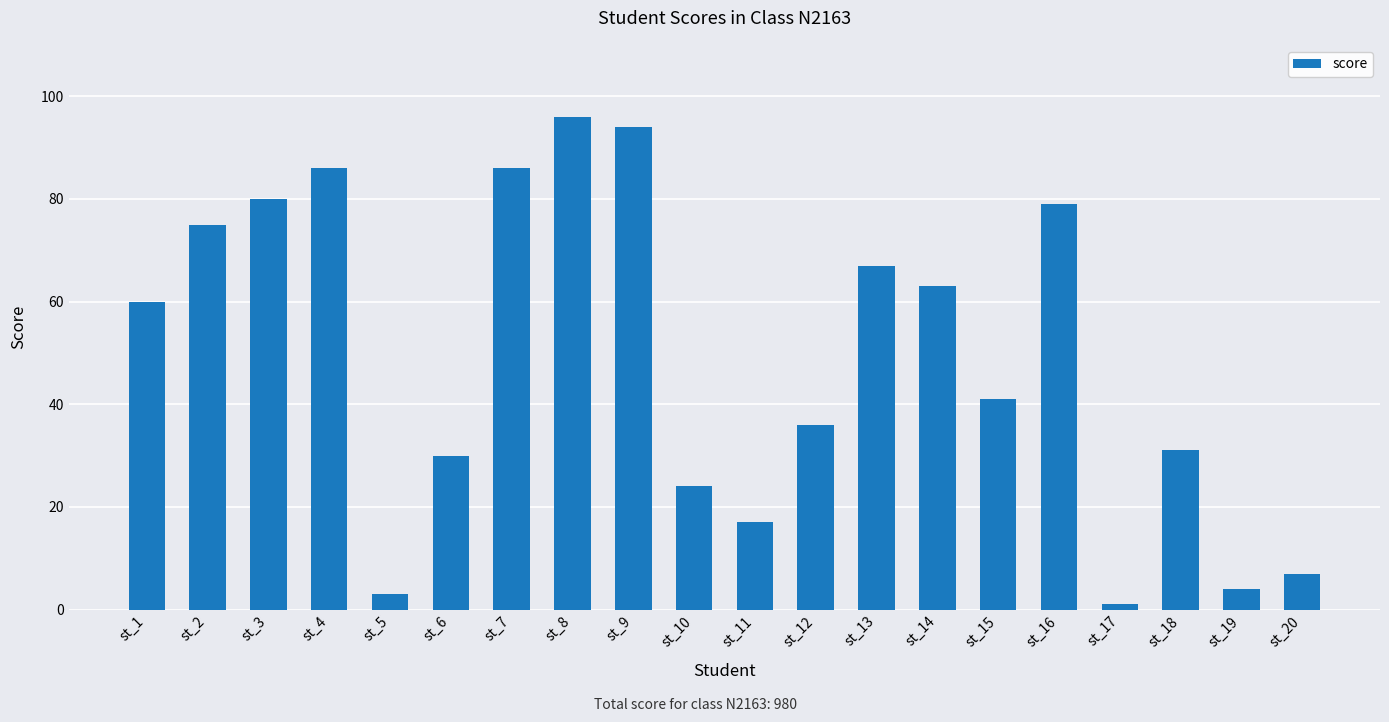

Where is the data nearest to the value 48?

st_15